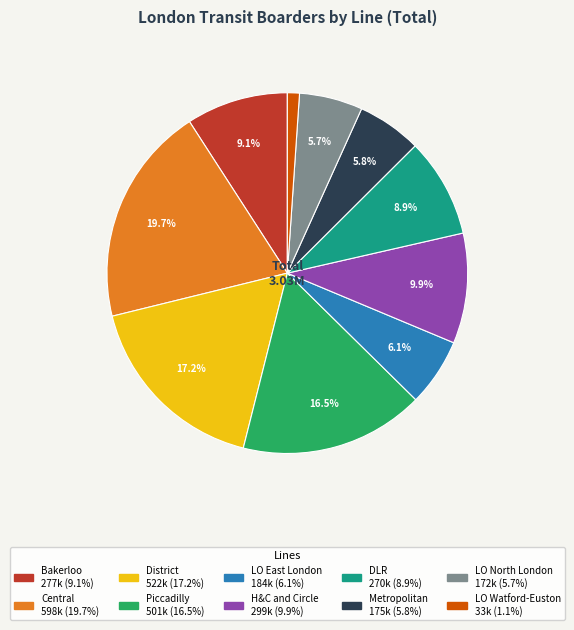

What percentage is NOT represented by Metropolitan?

94.2%